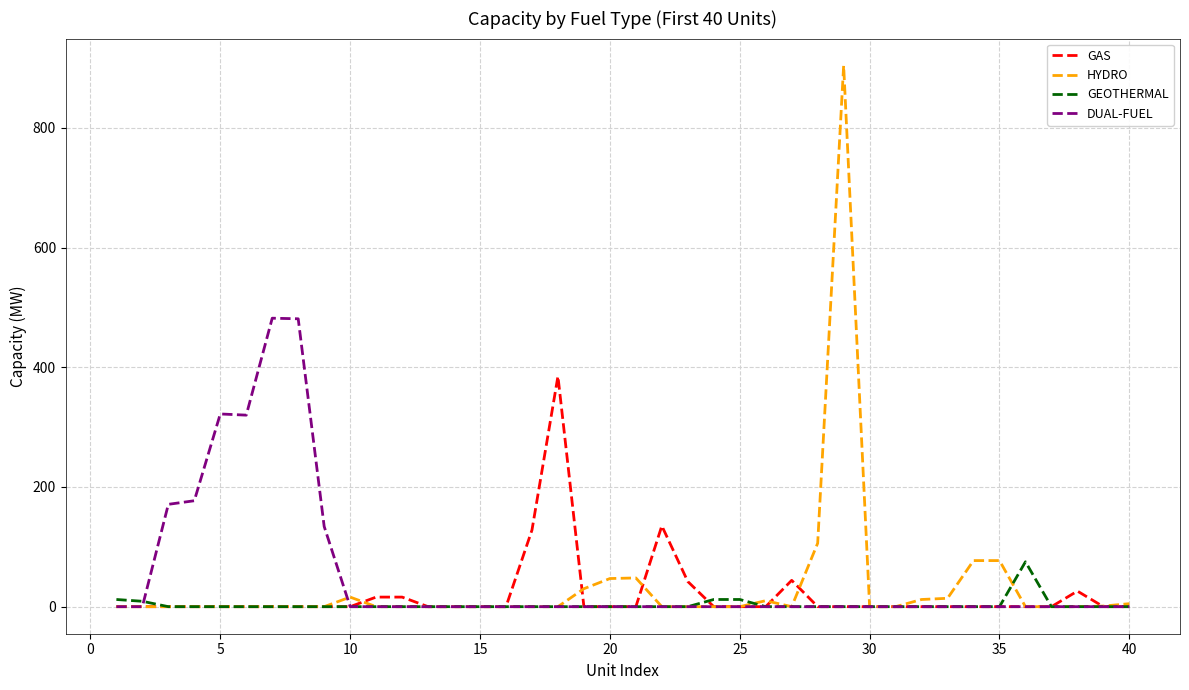

What is the greatest value displayed?

904